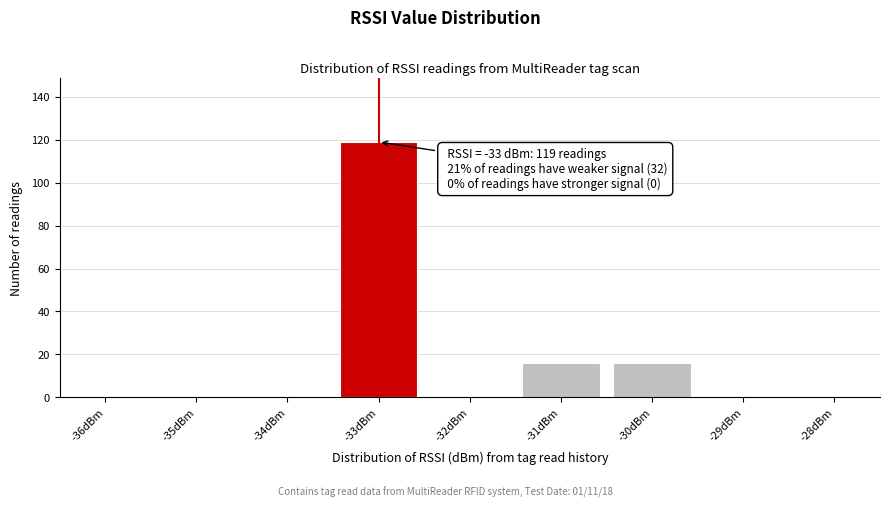

Reading left to right, transcribe all the data shown in this chart.

-36dBm=0	-35dBm=0	-34dBm=0	-33dBm=119	-32dBm=0	-31dBm=16	-30dBm=16	-29dBm=0	-28dBm=0